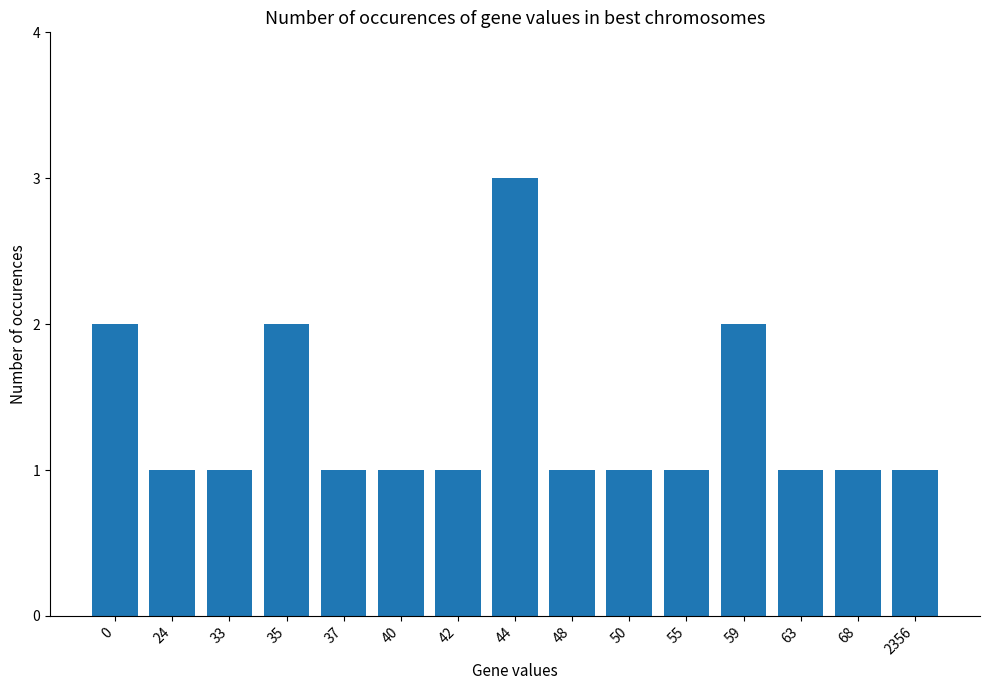

What is the sum of all values?

20